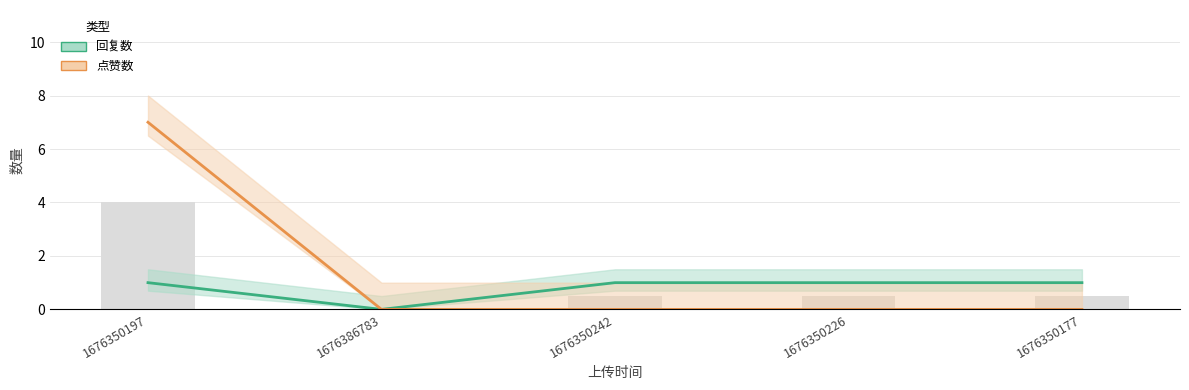

What position from the right is 1676350242?

3